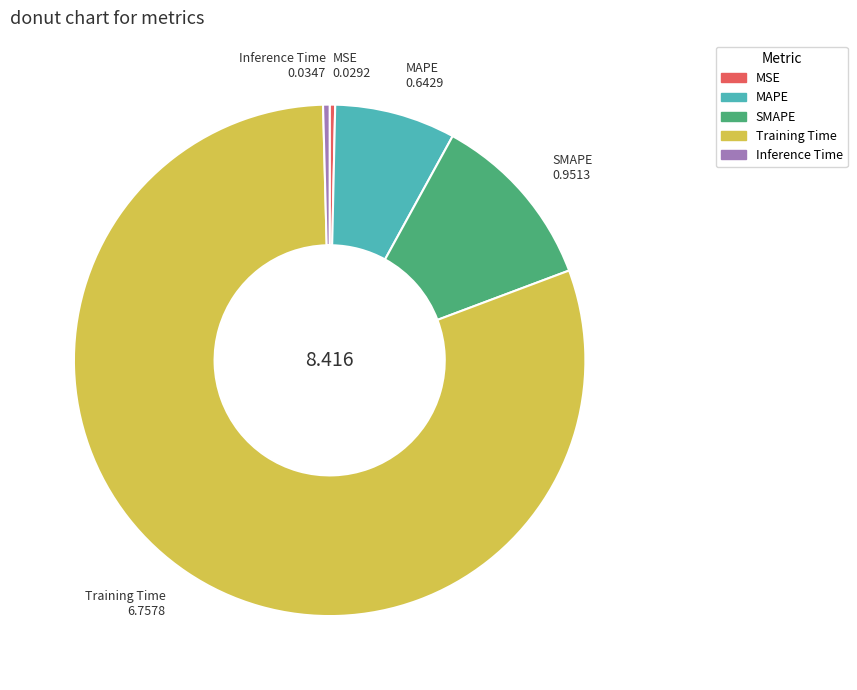

Count the number of slices in the pie.

5